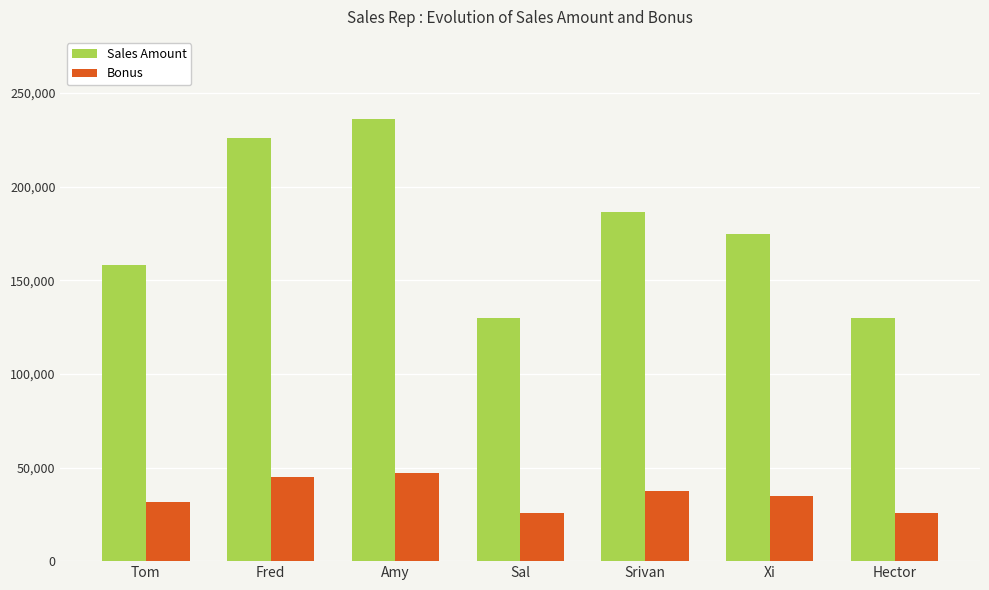

What is the value of the Sales Amount bar at the 5th from the left?

186681